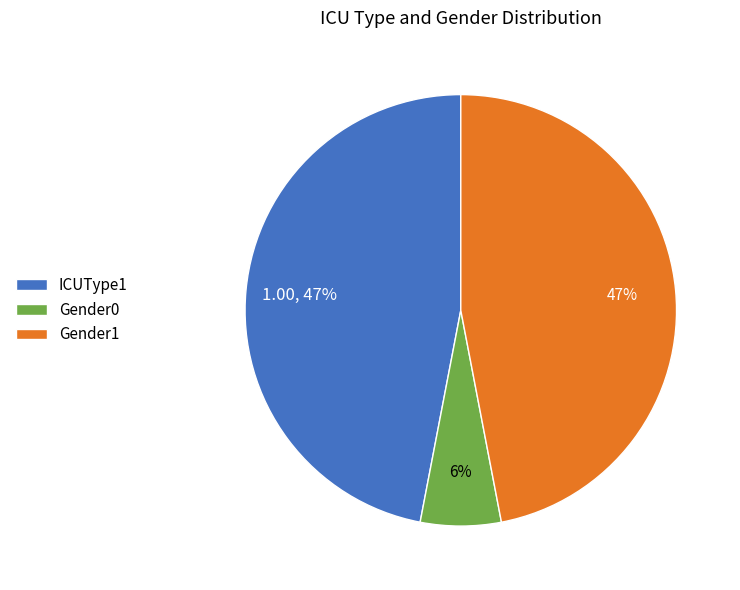

Is there a majority slice in this chart?

No